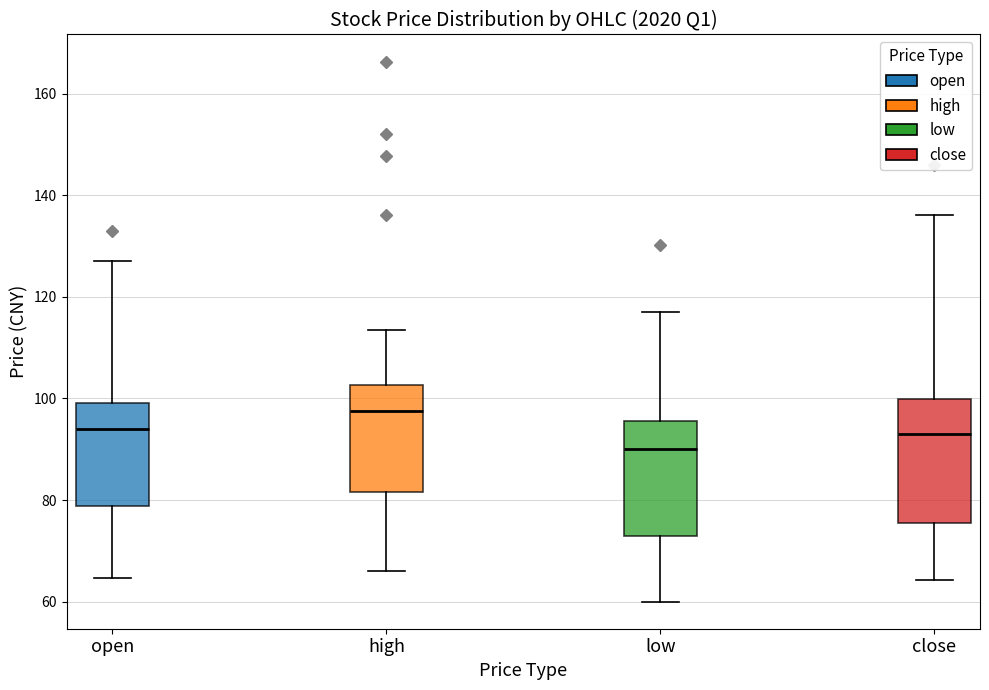

Which box has the lowest median line?

low